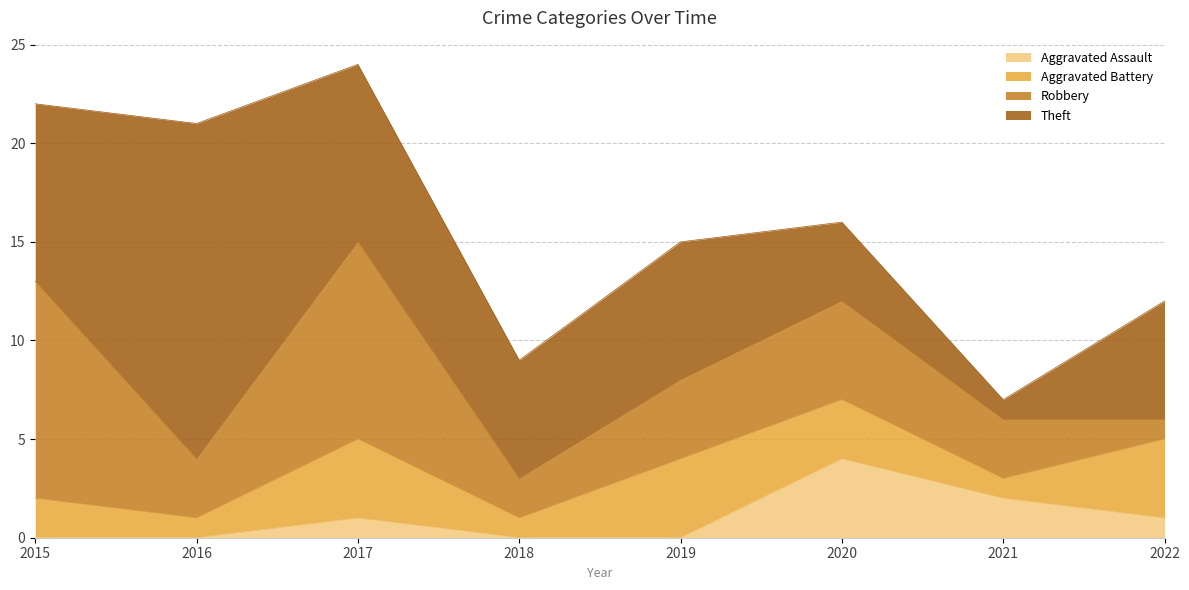

What is the spread (max minus min) of values at 2017?

9